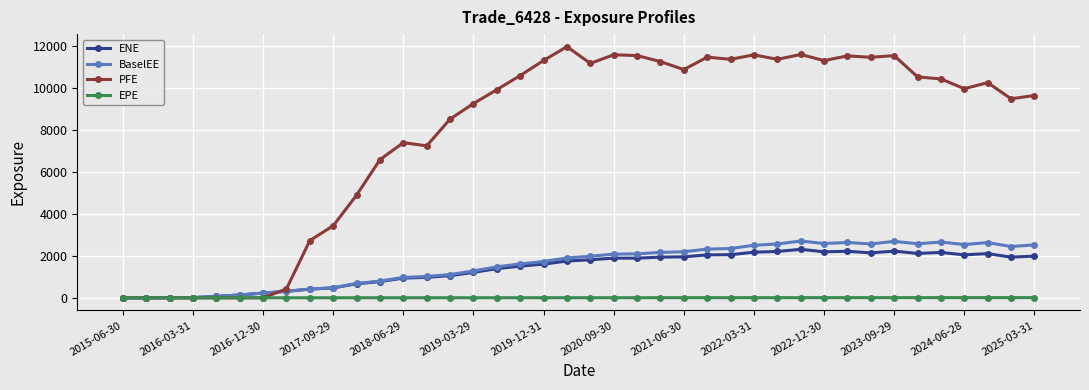

True or false: PFE has more than 2 interior local peaks.

True